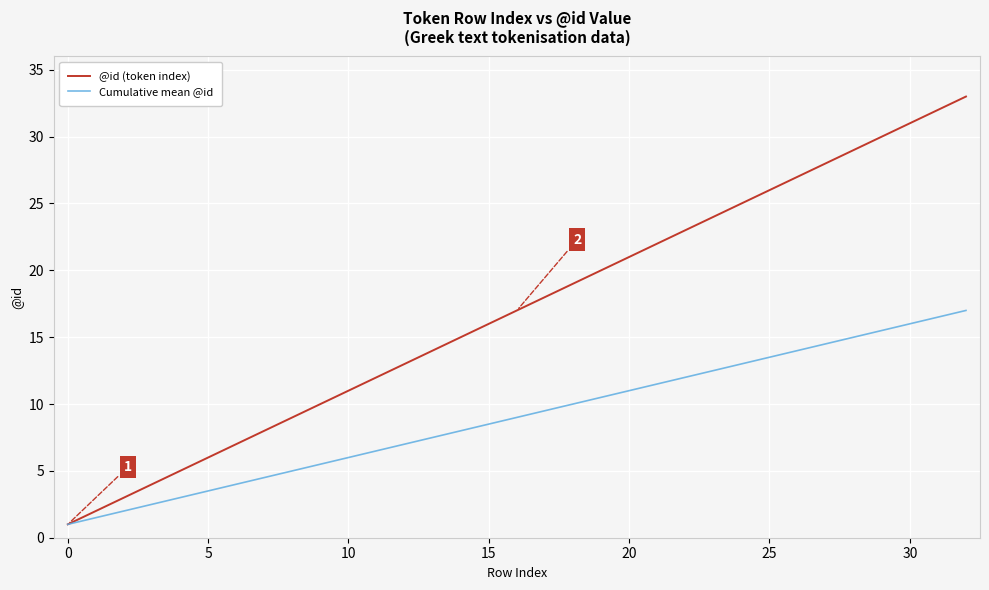

What is the maximum value shown in the chart?

33.0